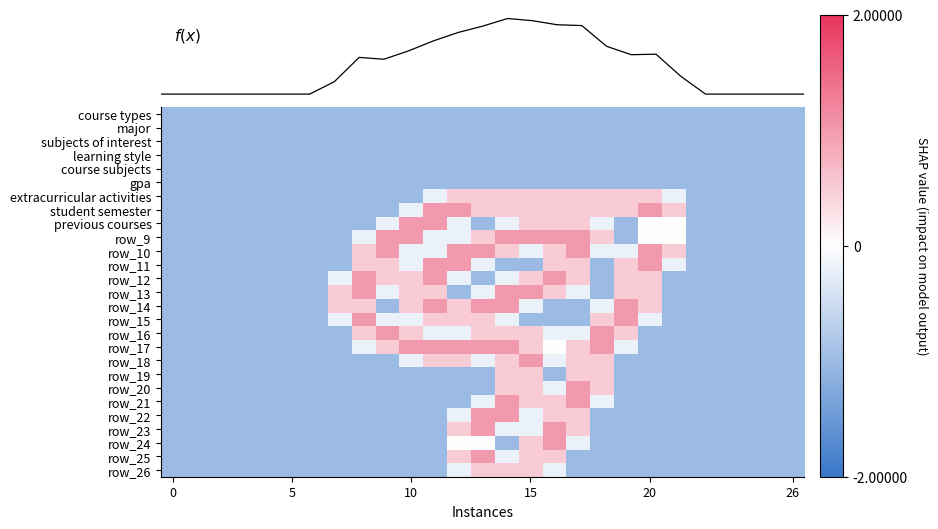

Between 10 and 23, which series saw the biggest shift?

f(x)